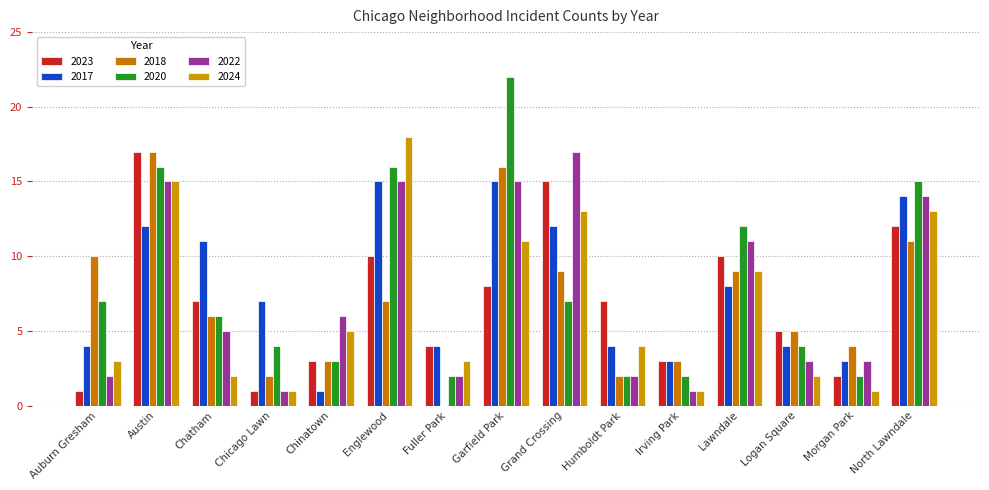

Is it true that 2017 equals 1 at Chinatown?

True